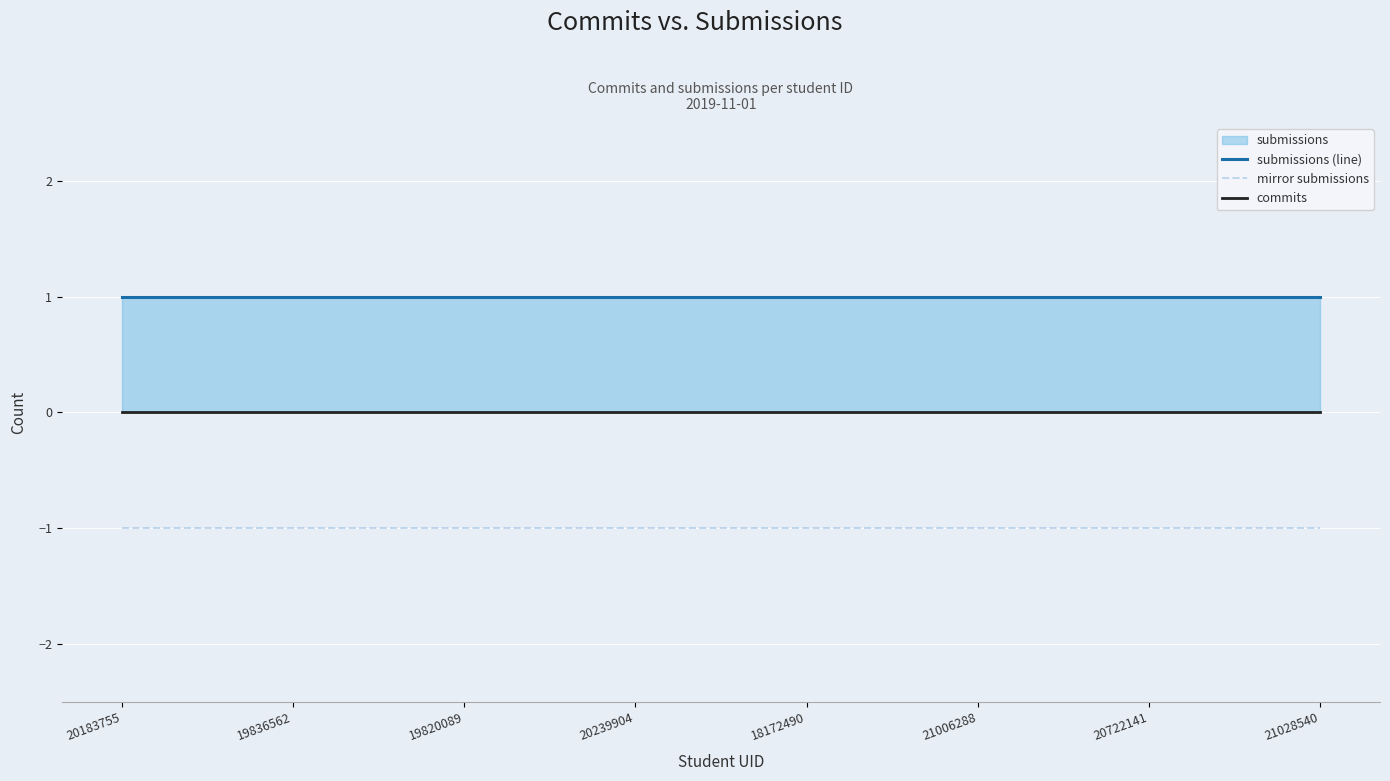

Reading left to right, extract all data points from this chart.

submissions (line): 1	1	1	1	1	1	1	1
mirror submissions: -1	-1	-1	-1	-1	-1	-1	-1
commits: 0	0	0	0	0	0	0	0